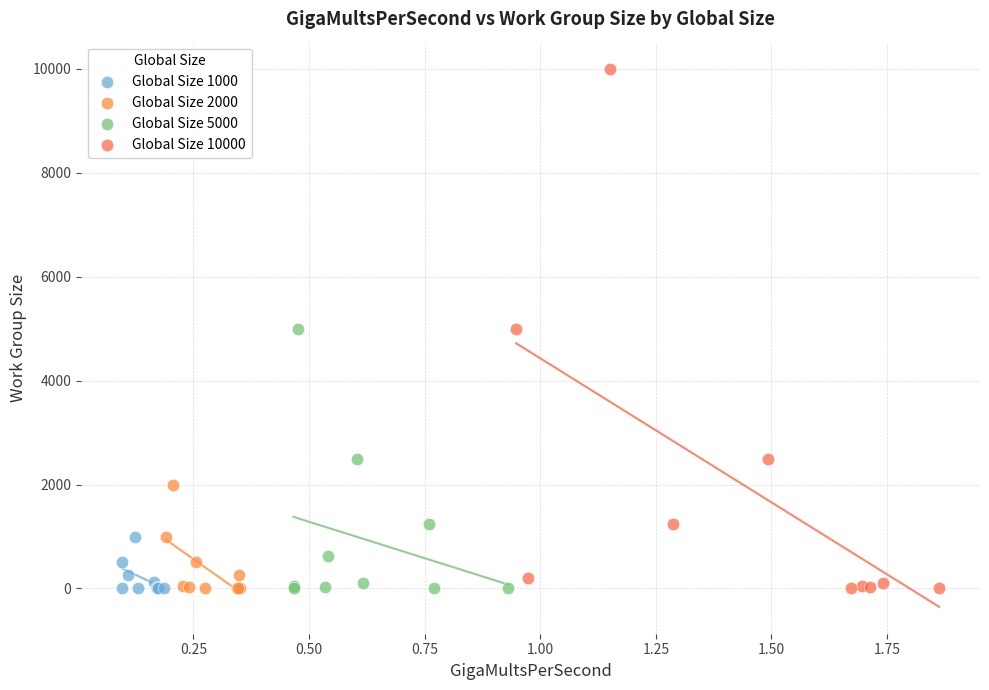

Which series has the widest spread of Y values?

Global Size 10000